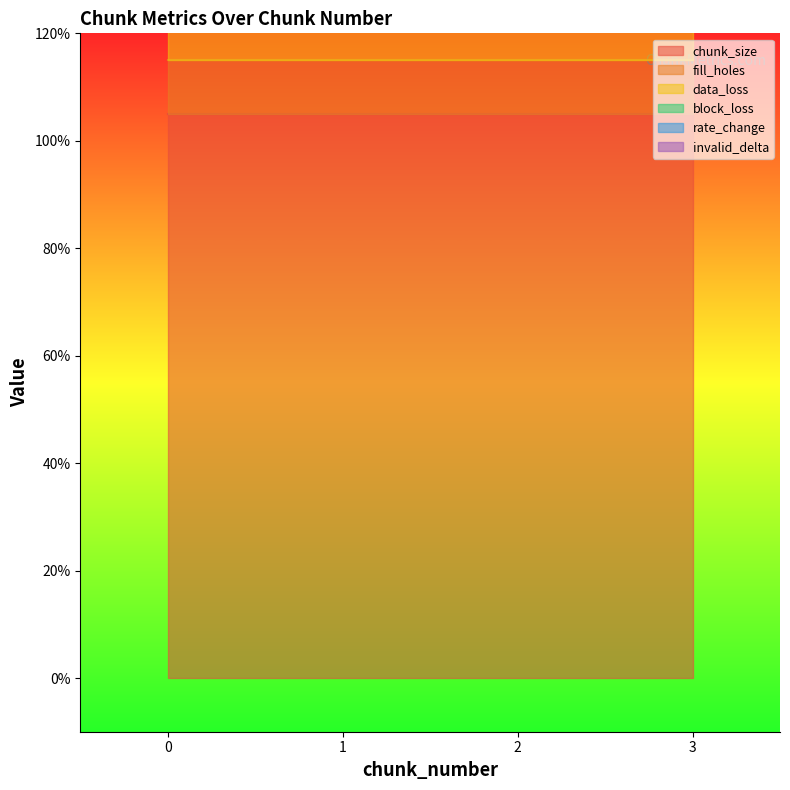

List the labels in order of block_loss value, smallest first.

0, 1, 2, 3